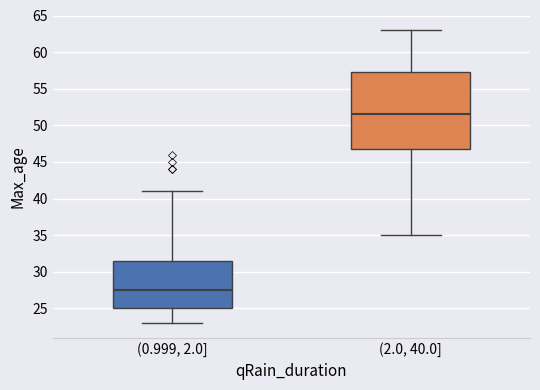

Where is the lower edge of the box for (0.999, 2.0] on the y-axis? The values are not printed on the chart, so give them approximately, as read against the axis.

25.0